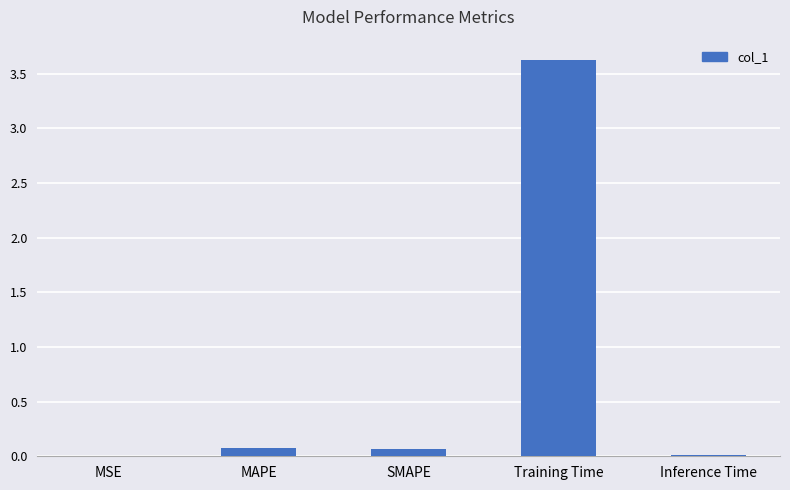

What is the average value?

0.8